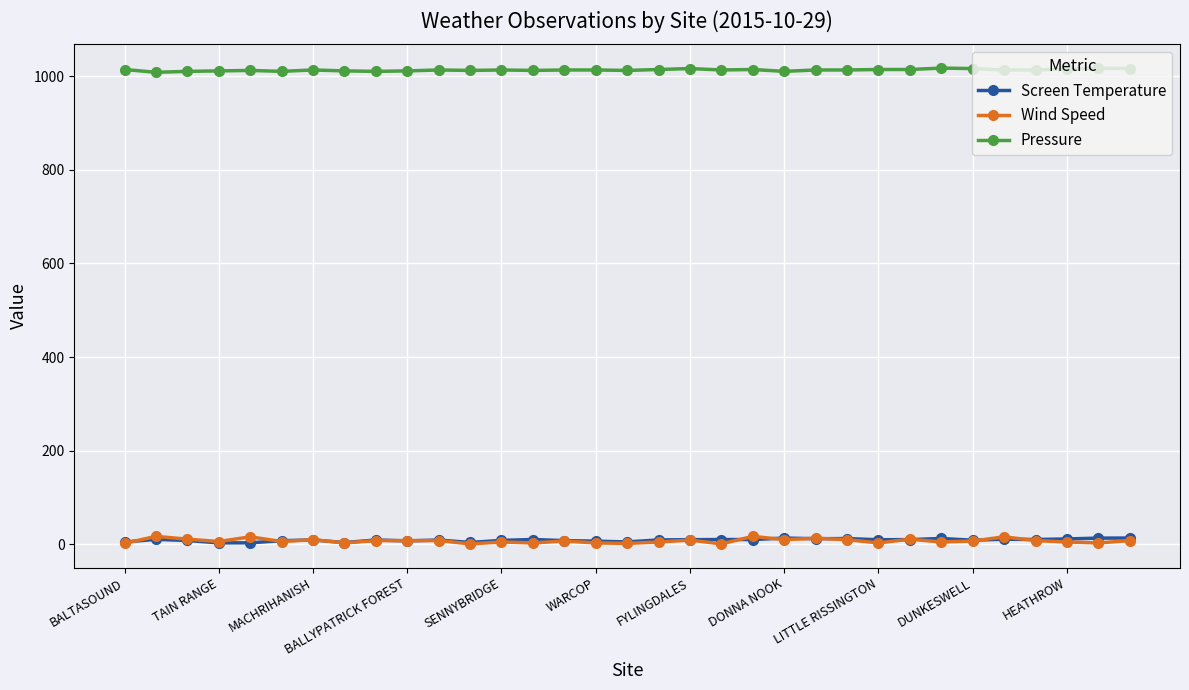

True or false: Wind Speed has more than 2 interior local peaks.

True